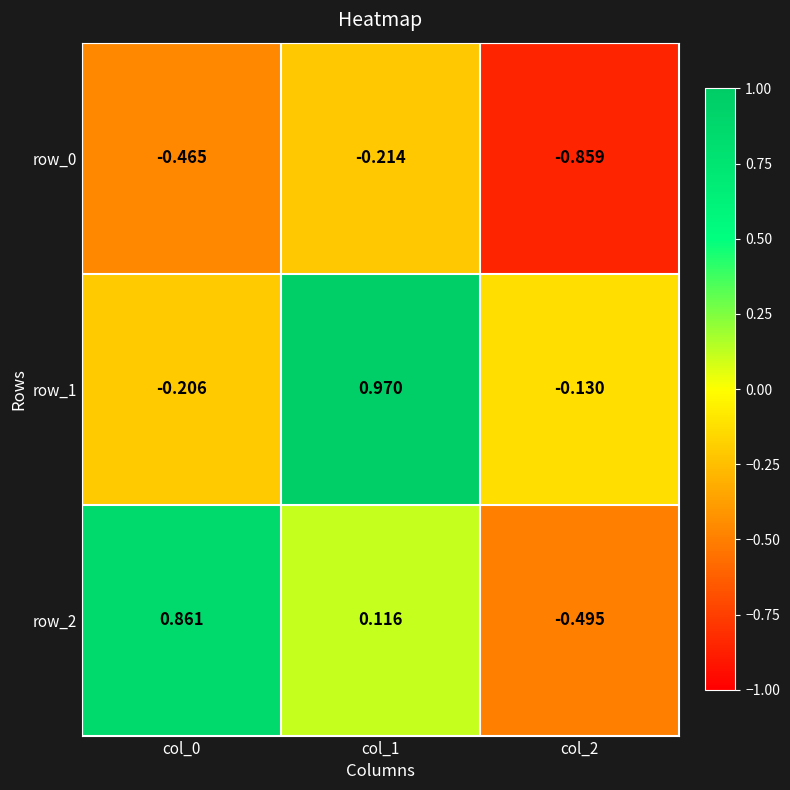

What is the total value across all series at col_2?

-1.5